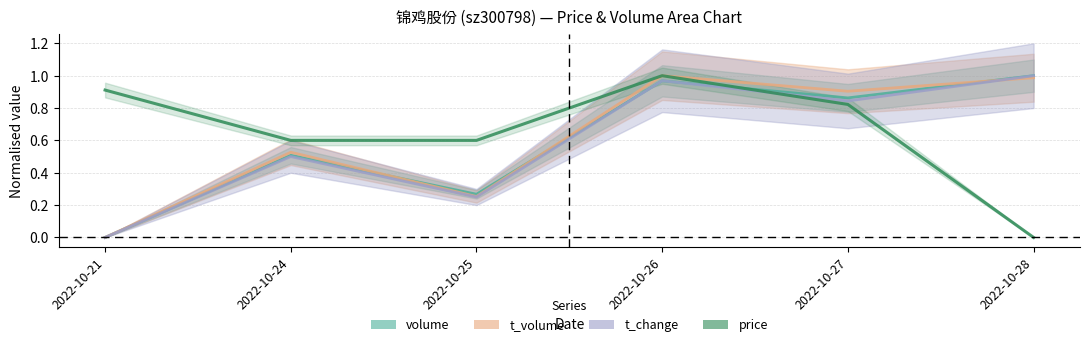

What is the maximum value shown in the chart?

1.0